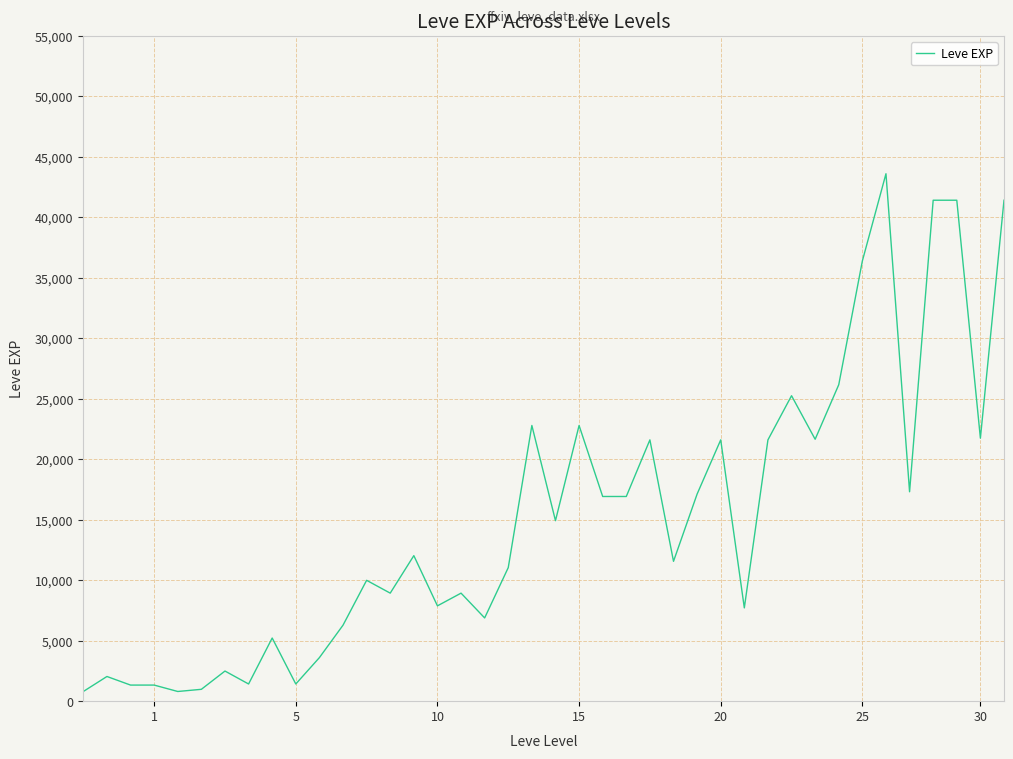

What is the difference between the maximum and minimum values?

42800